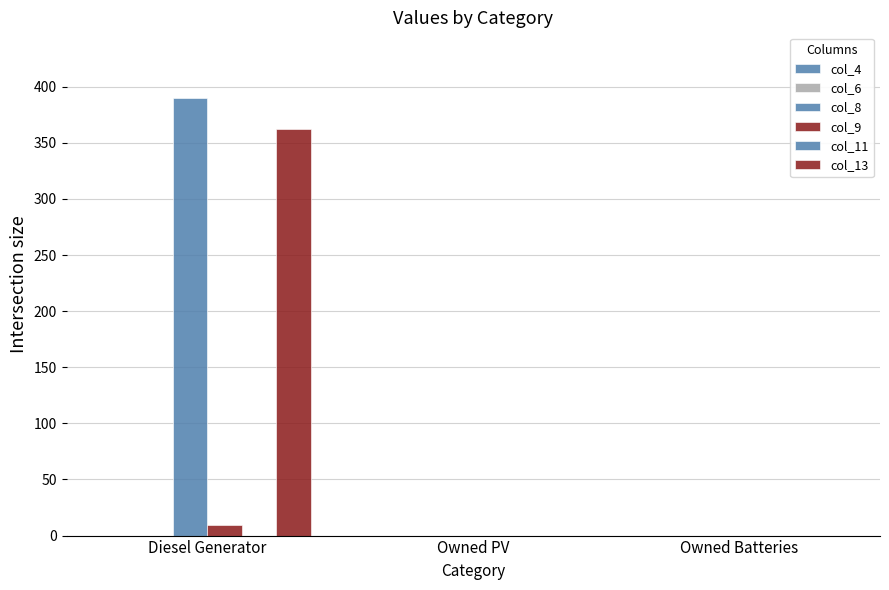

What position from the left is Owned PV?

2